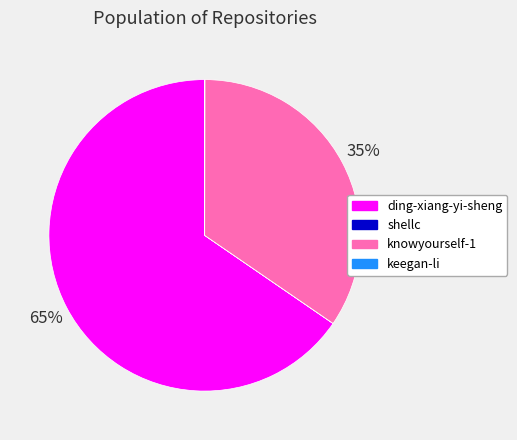

Is it true that ding-xiang-yi-sheng is 71% of the pie?

False